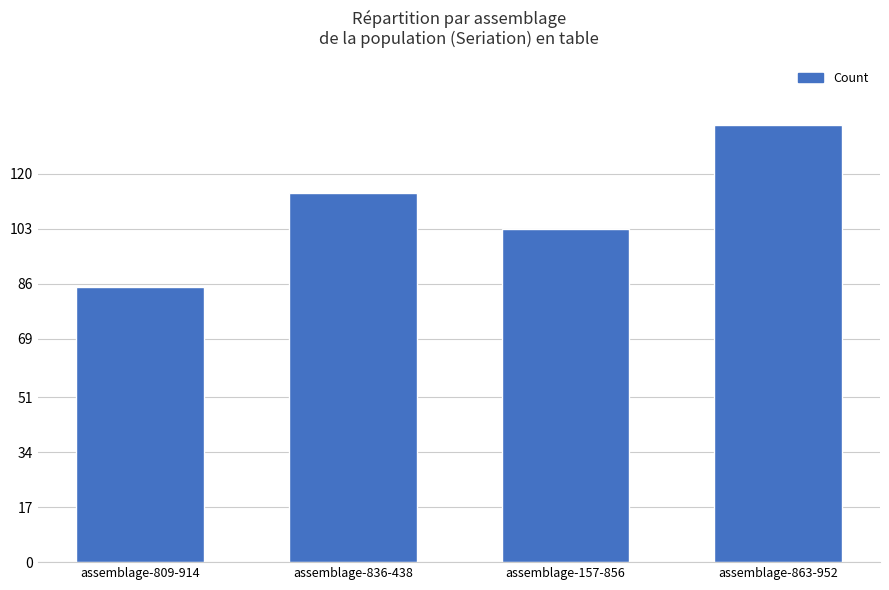

Reading left to right, extract all data points from this chart.

assemblage-809-914=85	assemblage-836-438=114	assemblage-157-856=103	assemblage-863-952=135